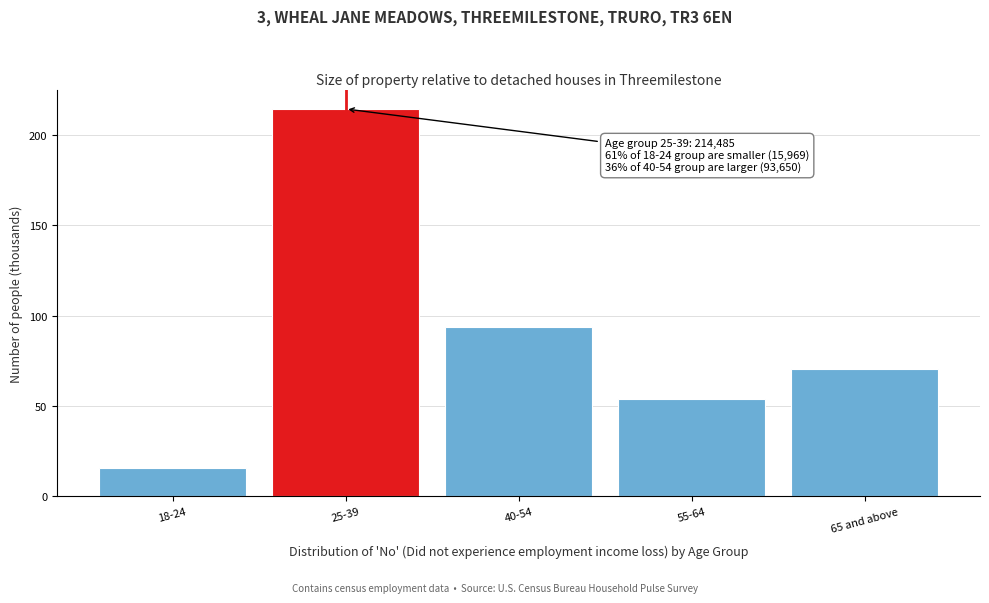

Reading left to right, extract all data points from this chart.

18-24=16.0	25-39=214.5	40-54=93.7	55-64=54.1	65 and above=70.4